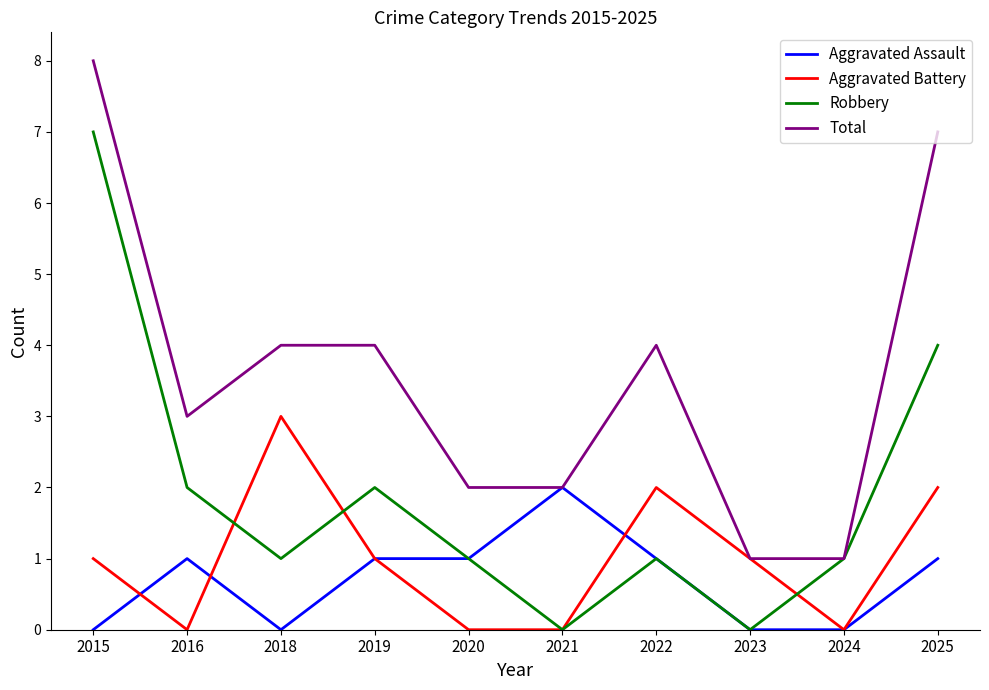

What is the difference between the Total values at 2023 and 2022?

3